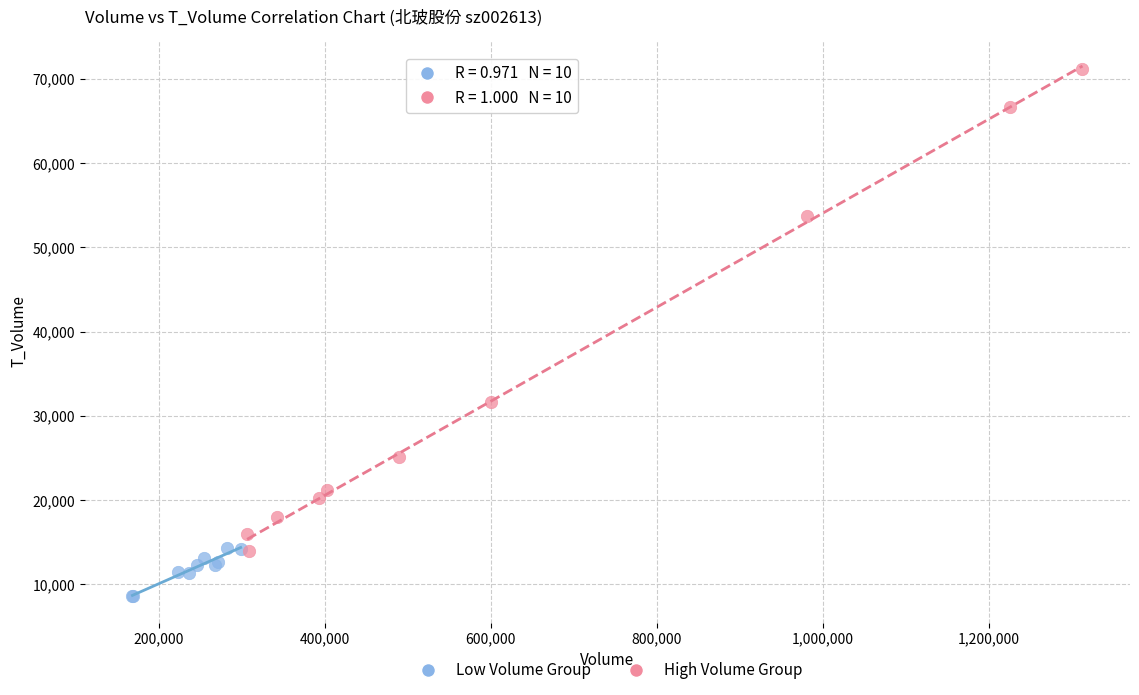

Which series reaches the maximum Y coordinate?

High Volume Group